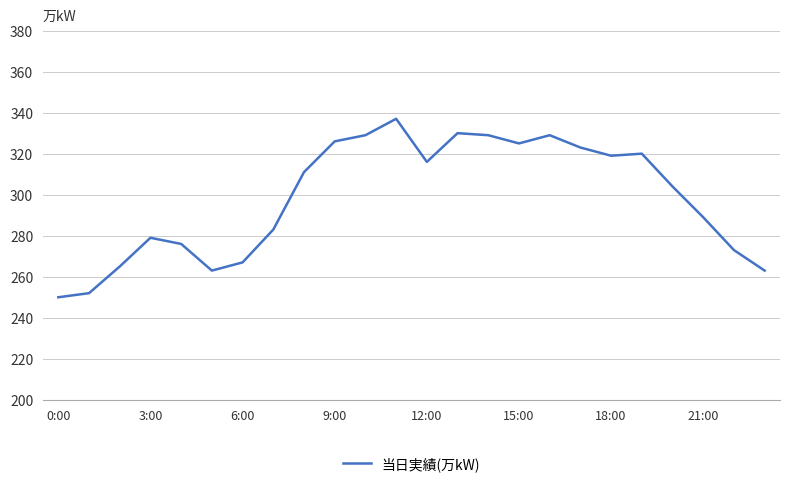

Reading right to left, what are all the values shown in this chart?

263	273	289	304	320	319	323	329	325	329	330	316	337	329	326	311	283	267	263	276	279	265	252	250